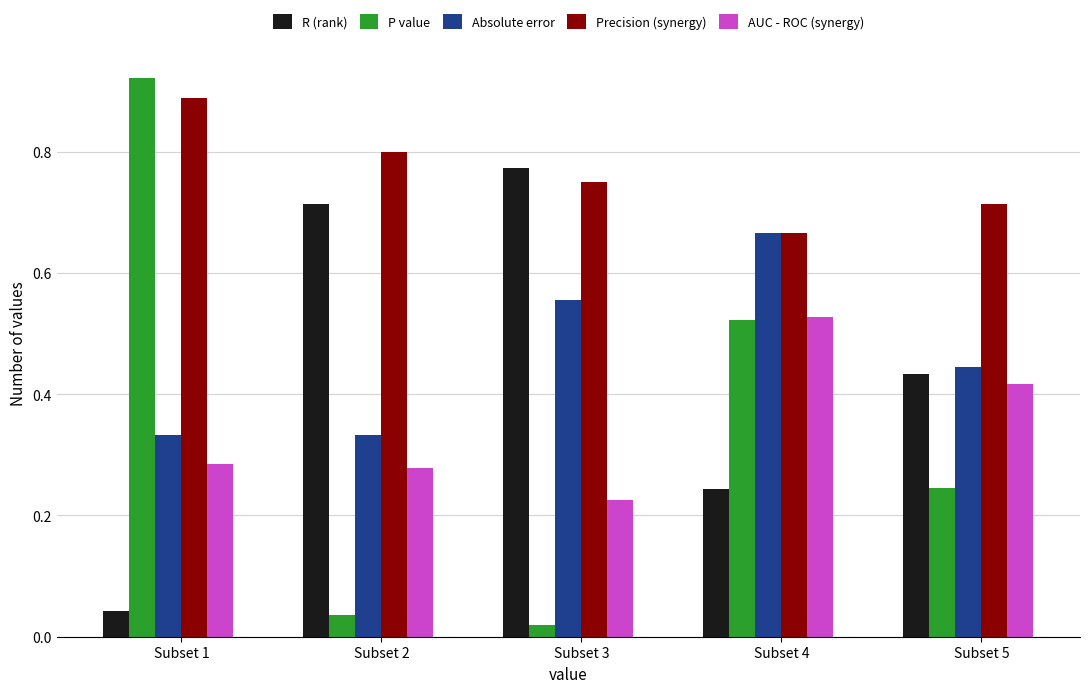

How many groups of bars are there?

5